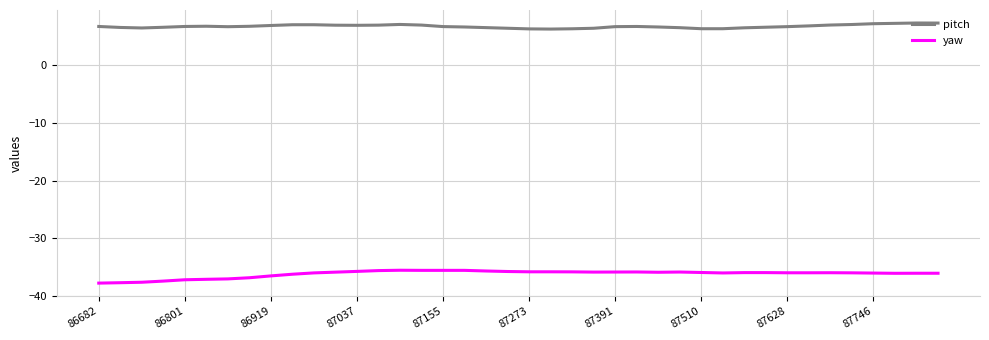

True or false: pitch and yaw cross at least once.

False